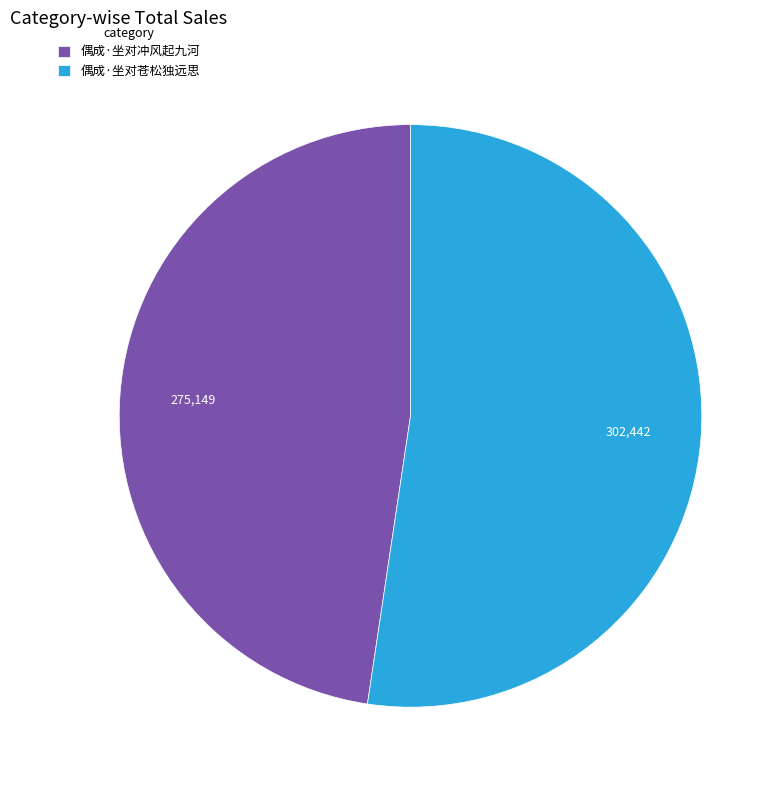

Do 偶成·坐对冲风起九河 and 偶成·坐对苍松独远思 together represent more than half of the pie?

Yes